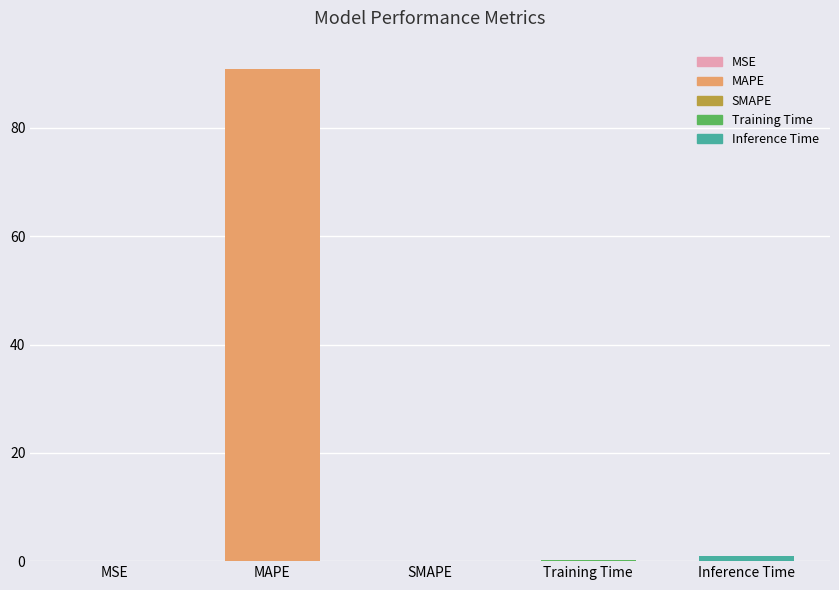

Is it true that the value at MSE is 0.0?

True